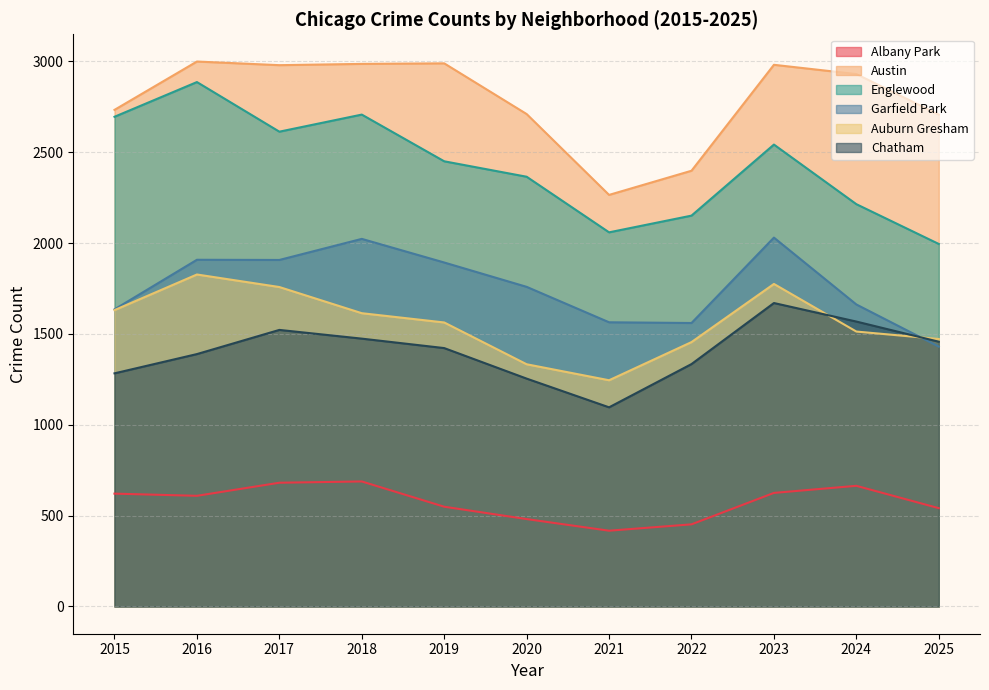

What are all the series names shown in the legend?

Albany Park, Austin, Englewood, Garfield Park, Auburn Gresham, Chatham